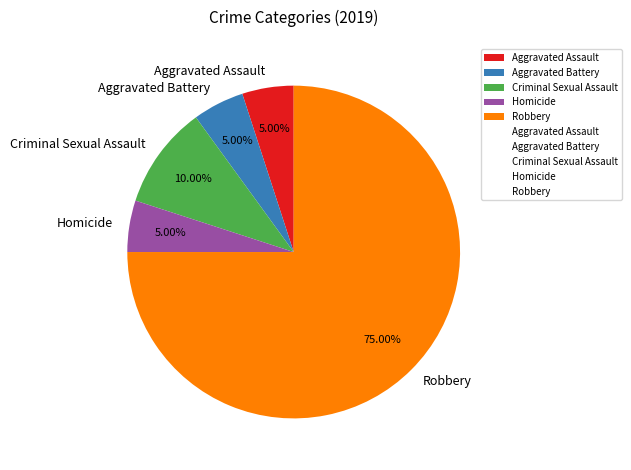

Which slice represents more than half of the pie?

Robbery